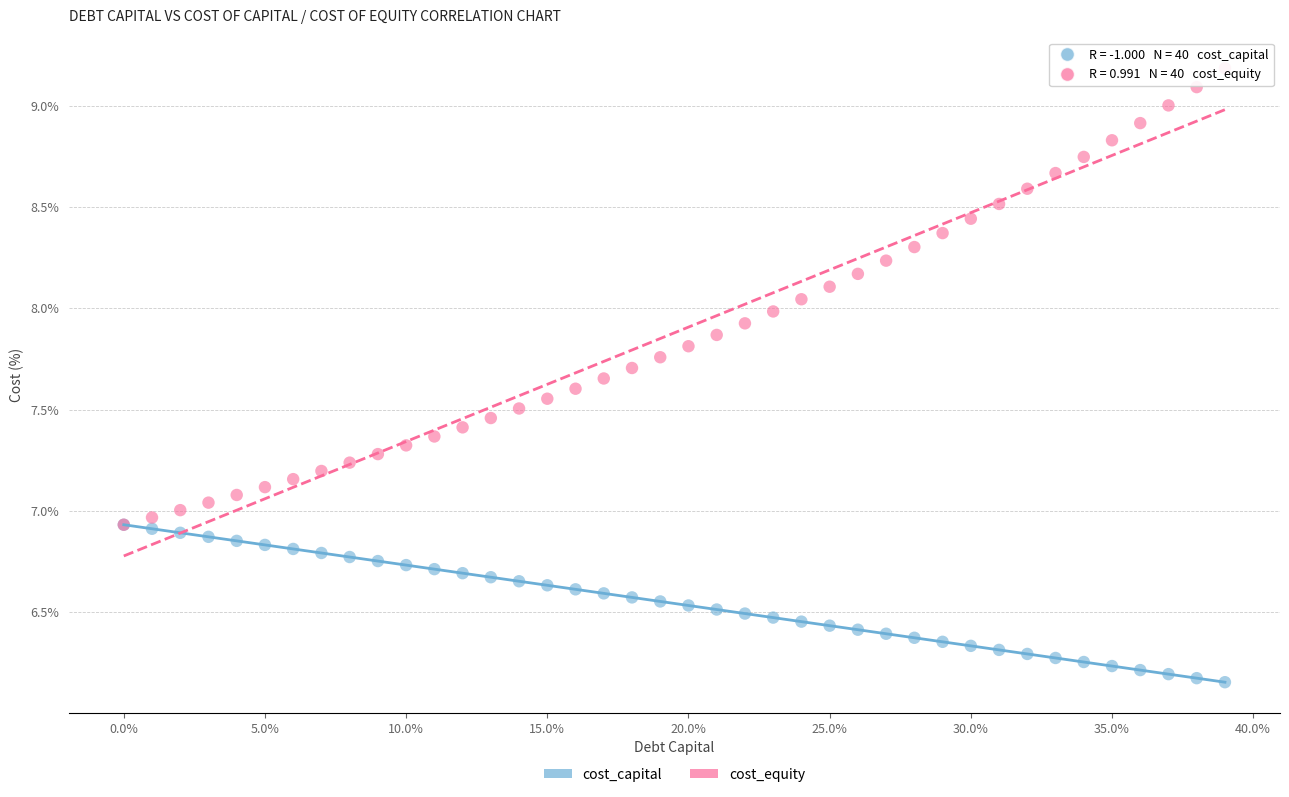

Which series has the largest Y range (max minus min)?

cost_equity